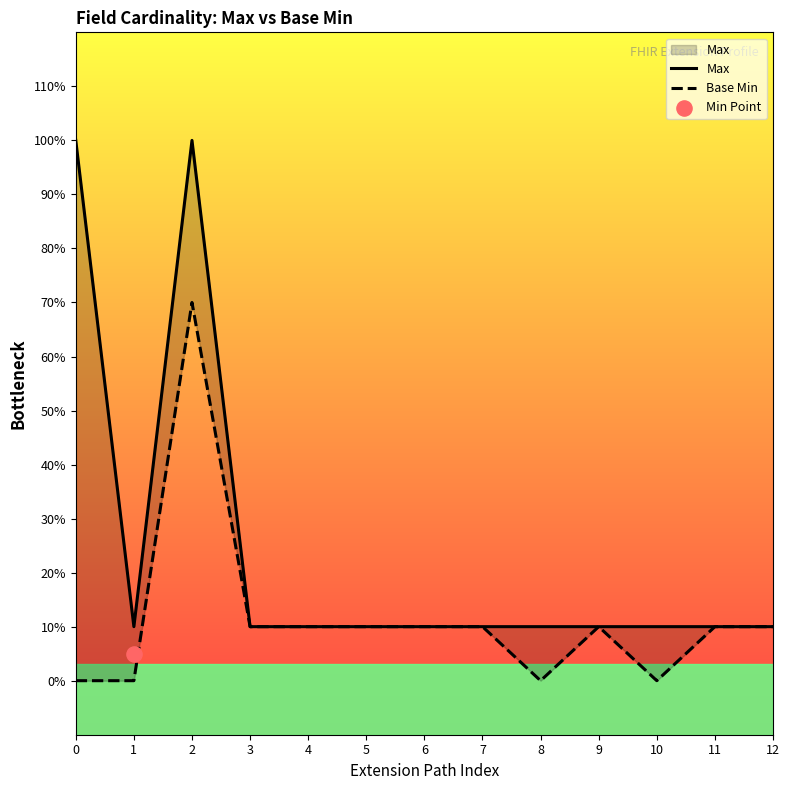

Which series has the widest spread of Y values?

Max